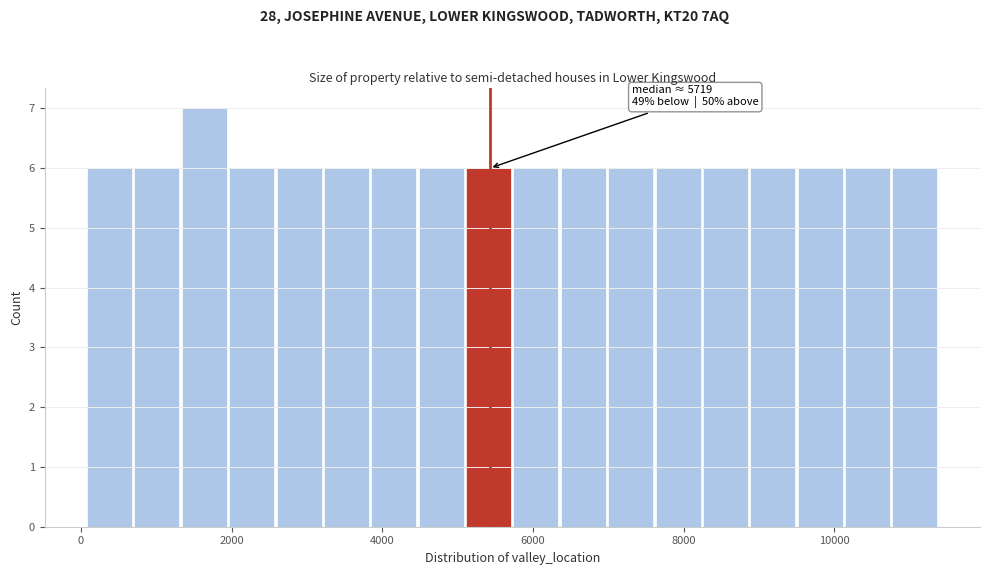

Read against the x-axis, roughly where is the centre of the tallest bar?

1600